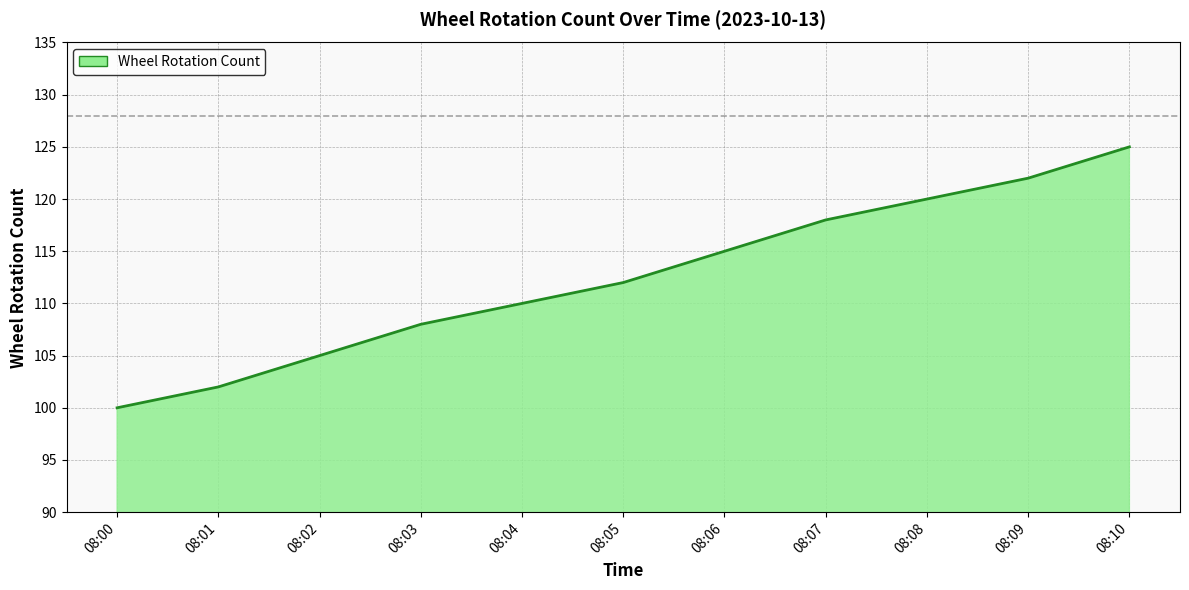

What is the minimum value shown in the chart?

100